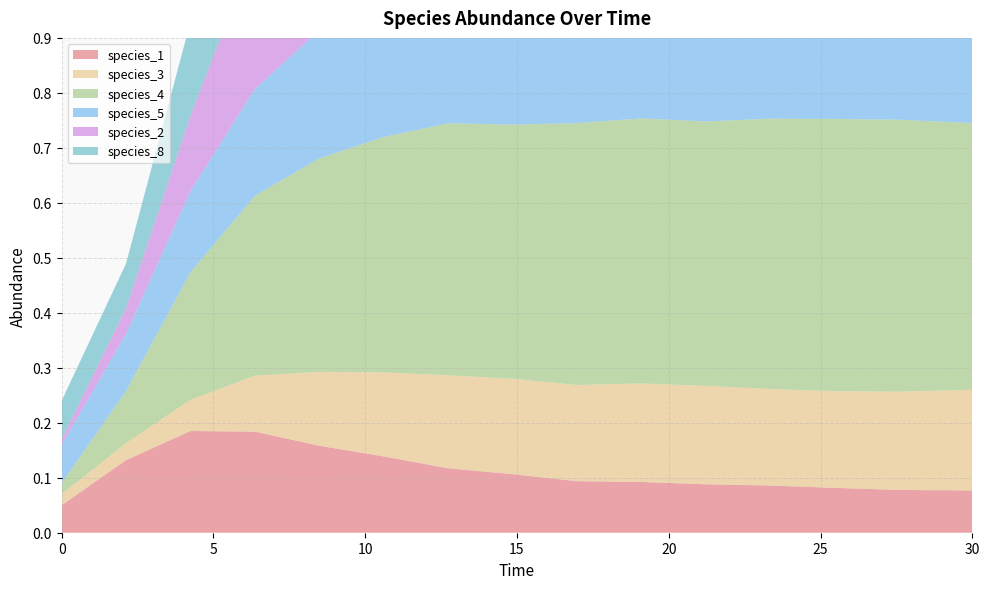

Reading left to right, transcribe all the data shown in this chart.

species_1: 0.0=0.1	2.121212121212121=0.1	4.242424242424242=0.2	6.363636363636364=0.2	8.484848484848484=0.2	10.606060606060606=0.1	12.727272727272728=0.1	14.84848484848485=0.1	16.96969696969697=0.1	19.09090909090909=0.1	21.21212121212121=0.1	23.333333333333336=0.1	25.454545454545457=0.1	27.575757575757574=0.1	30.0=0.1
species_3: 0.0=0.0	2.121212121212121=0.0	4.242424242424242=0.1	6.363636363636364=0.1	8.484848484848484=0.1	10.606060606060606=0.2	12.727272727272728=0.2	14.84848484848485=0.2	16.96969696969697=0.2	19.09090909090909=0.2	21.21212121212121=0.2	23.333333333333336=0.2	25.454545454545457=0.2	27.575757575757574=0.2	30.0=0.2
species_4: 0.0=0.0	2.121212121212121=0.1	4.242424242424242=0.2	6.363636363636364=0.3	8.484848484848484=0.4	10.606060606060606=0.4	12.727272727272728=0.5	14.84848484848485=0.5	16.96969696969697=0.5	19.09090909090909=0.5	21.21212121212121=0.5	23.333333333333336=0.5	25.454545454545457=0.5	27.575757575757574=0.5	30.0=0.5
species_5: 0.0=0.1	2.121212121212121=0.1	4.242424242424242=0.1	6.363636363636364=0.2	8.484848484848484=0.2	10.606060606060606=0.3	12.727272727272728=0.3	14.84848484848485=0.3	16.96969696969697=0.3	19.09090909090909=0.3	21.21212121212121=0.3	23.333333333333336=0.3	25.454545454545457=0.3	27.575757575757574=0.3	30.0=0.3
species_2: 0.0=0.0	2.121212121212121=0.0	4.242424242424242=0.1	6.363636363636364=0.3	8.484848484848484=0.3	10.606060606060606=0.4	12.727272727272728=0.4	14.84848484848485=0.5	16.96969696969697=0.5	19.09090909090909=0.5	21.21212121212121=0.5	23.333333333333336=0.5	25.454545454545457=0.5	27.575757575757574=0.5	30.0=0.5
species_8: 0.0=0.1	2.121212121212121=0.1	4.242424242424242=0.2	6.363636363636364=0.2	8.484848484848484=0.2	10.606060606060606=0.2	12.727272727272728=0.2	14.84848484848485=0.2	16.96969696969697=0.2	19.09090909090909=0.1	21.21212121212121=0.1	23.333333333333336=0.1	25.454545454545457=0.1	27.575757575757574=0.1	30.0=0.1